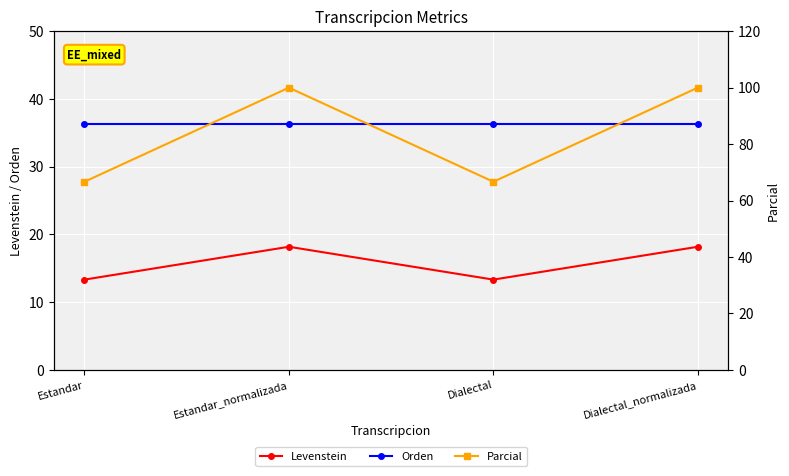

What value does the Orden series have at Estandar_normalizada?

36.4